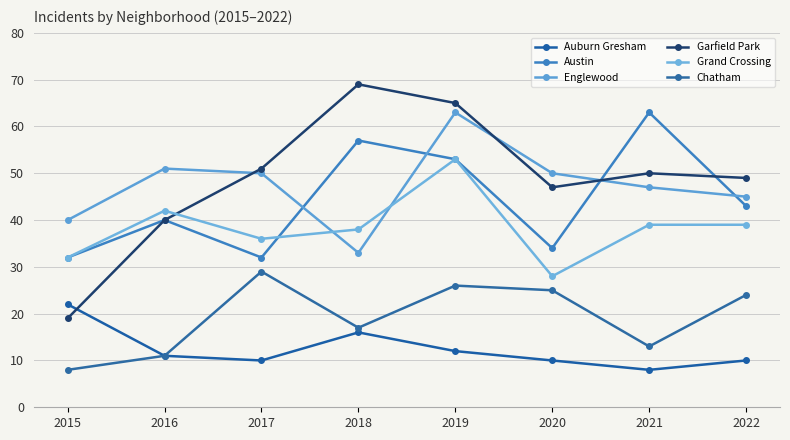

True or false: Auburn Gresham has more than 2 interior local peaks.

False